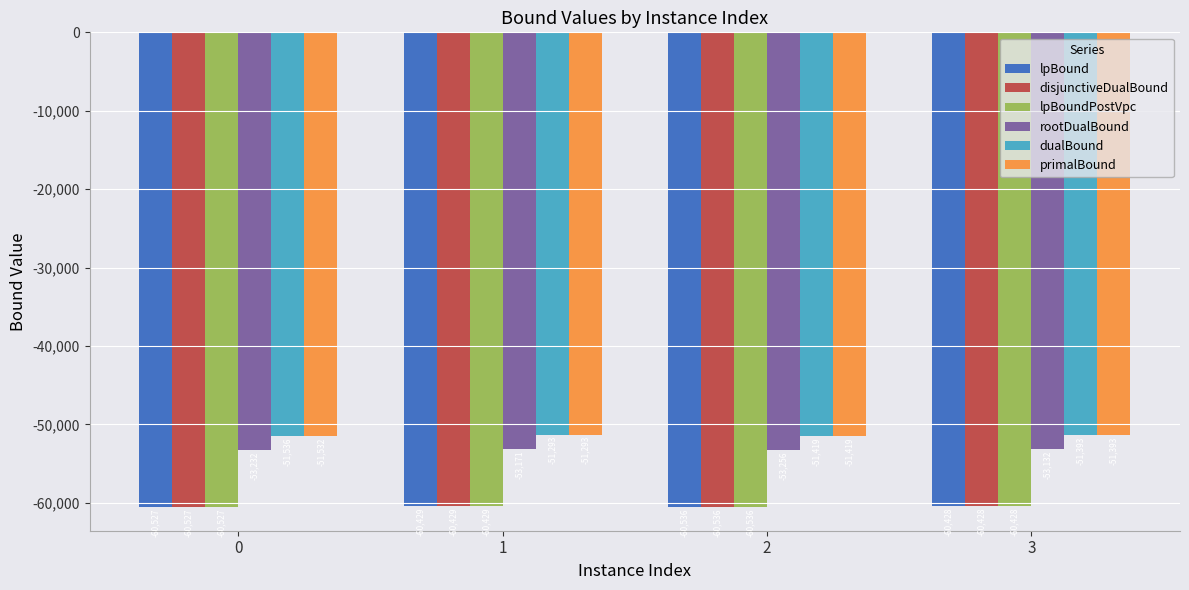

Is it true that dualBound equals -91834.7 at 3?

False